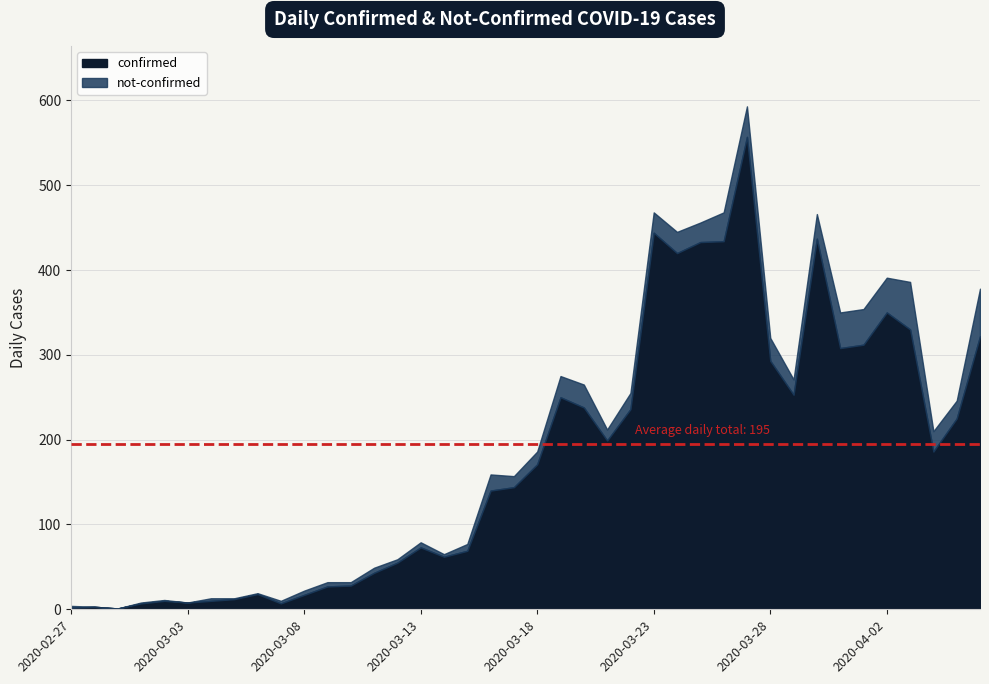

How many distinct data groups are displayed?

2